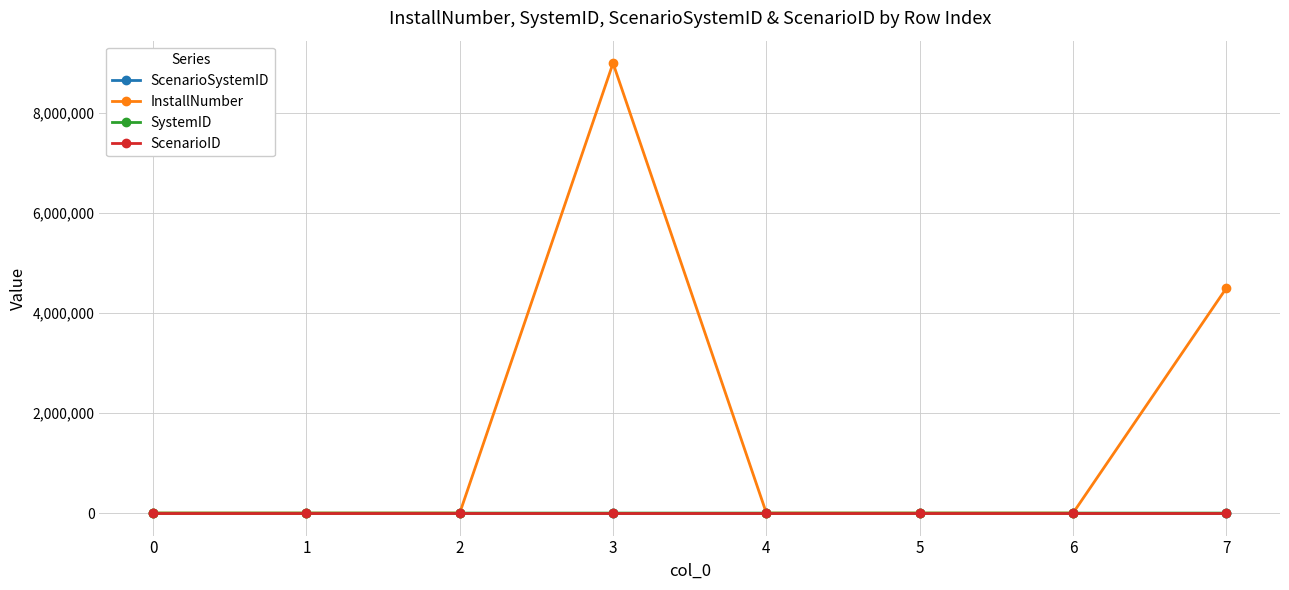

Which series has the largest total across all categories?

InstallNumber